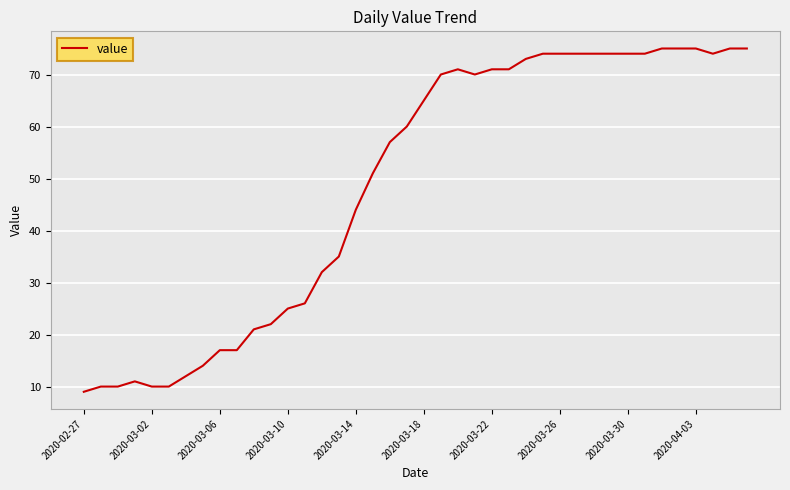

What is the maximum value shown in the chart?

75